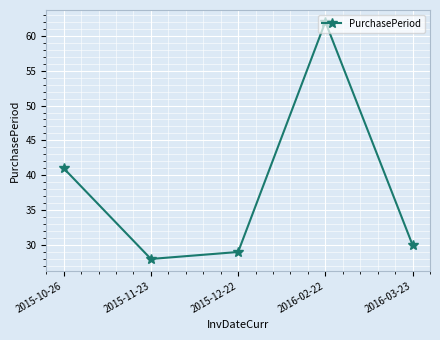

How many lines are shown in the chart?

1